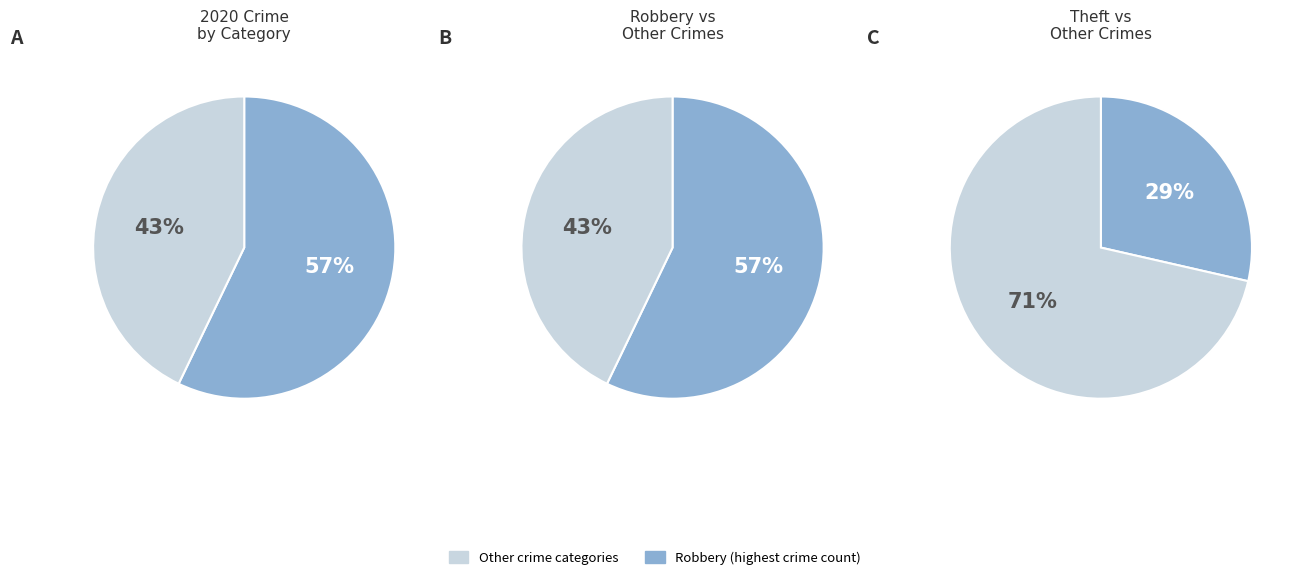

What percentage is the Robbery slice, to the nearest percent?

57%